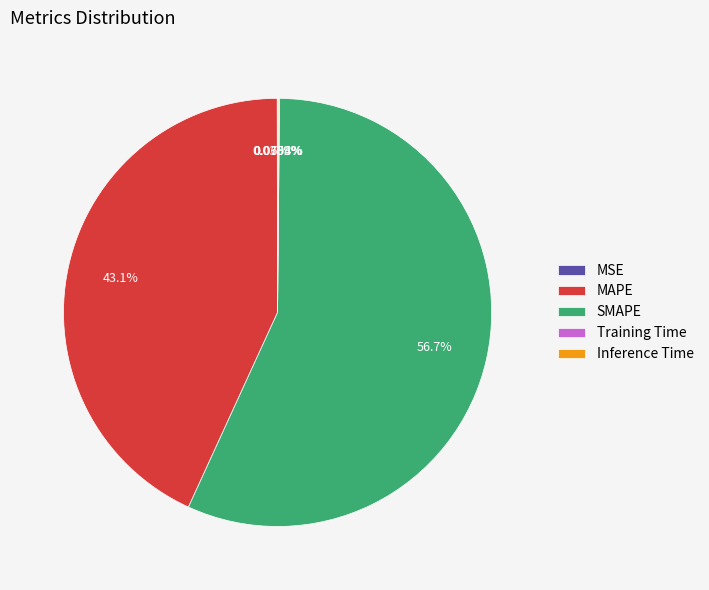

Does any single category account for the majority?

Yes